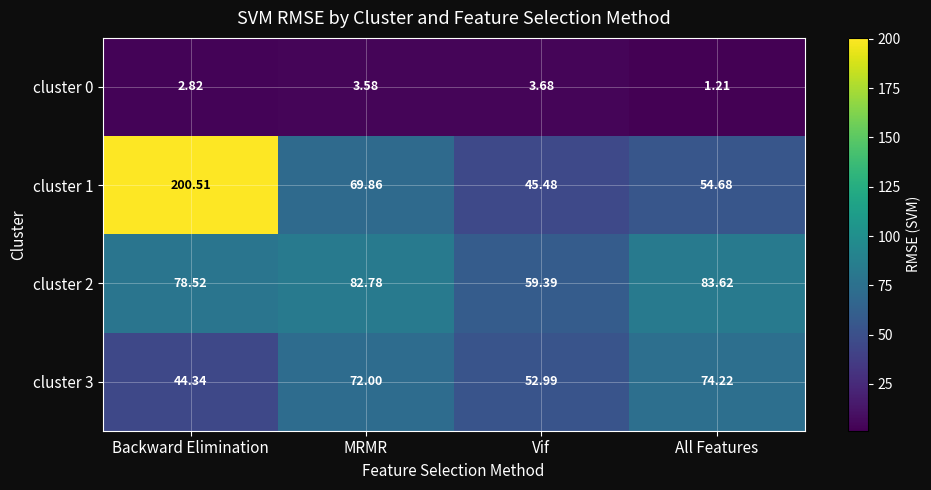

Which category has the lowest value in the cluster 1 series?

Vif